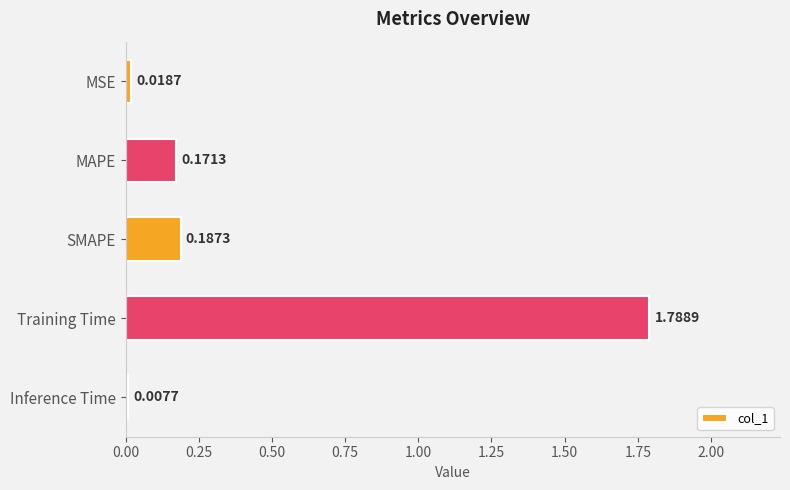

What is the sum of all values?

2.2